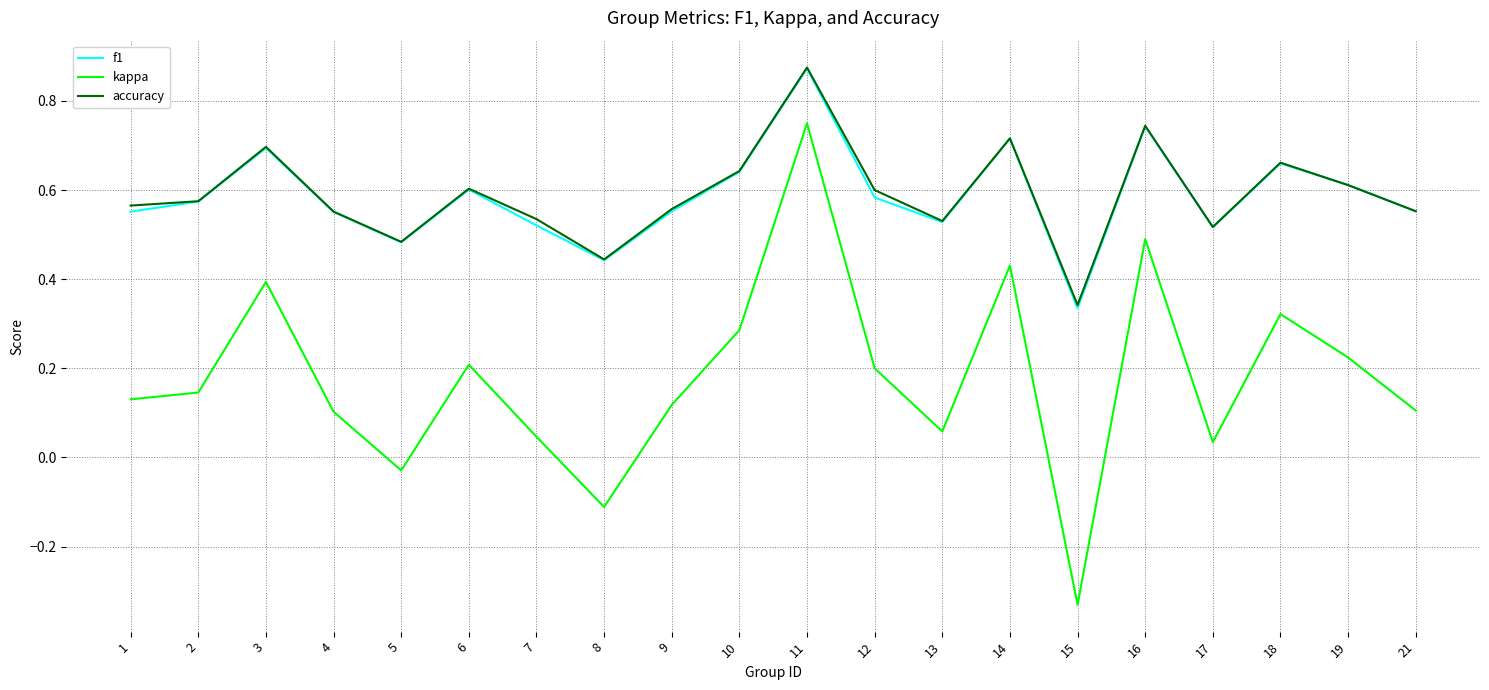

Between 4 and 18, which series saw the biggest shift?

kappa